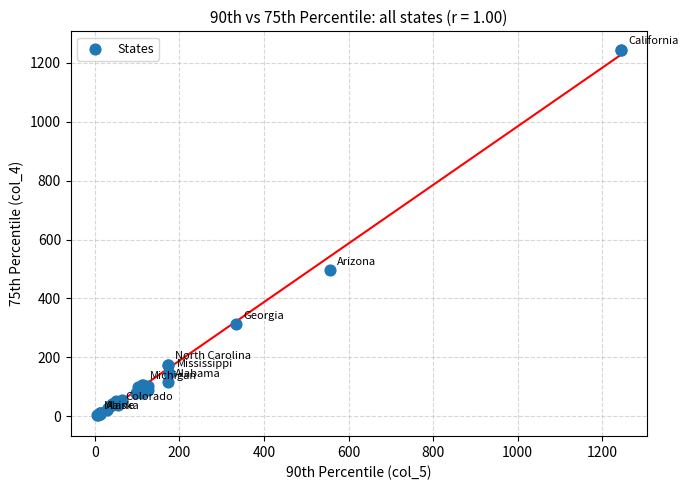

What Y value in the scatter plot is closest to 625?

495.0